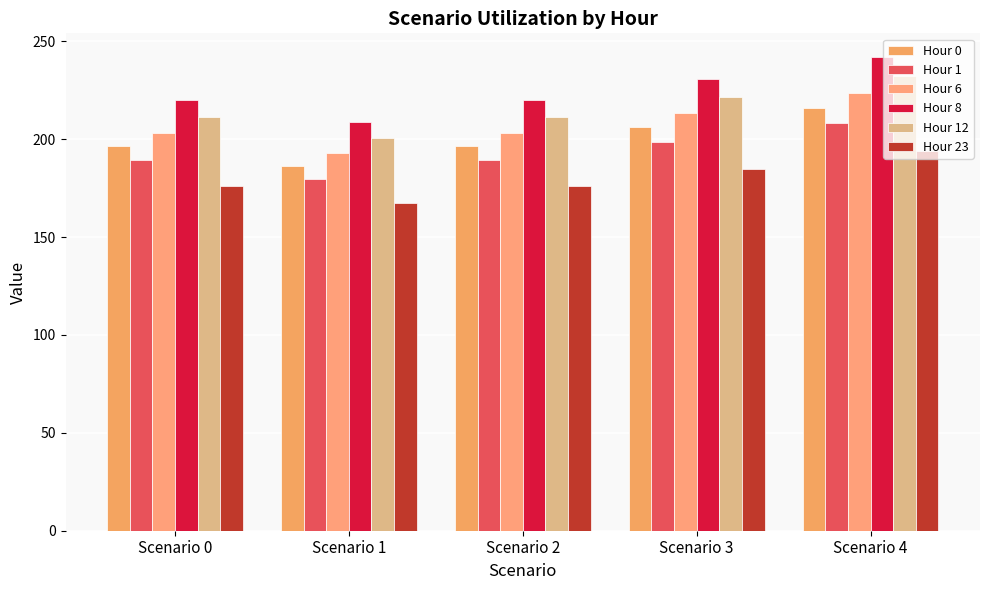

Are the bars horizontal?

No